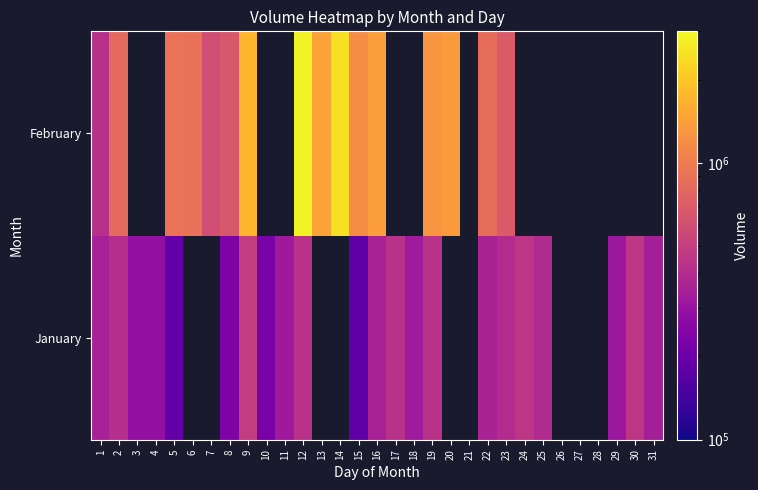

What is the spread (max minus min) of values at 23?

288000.0